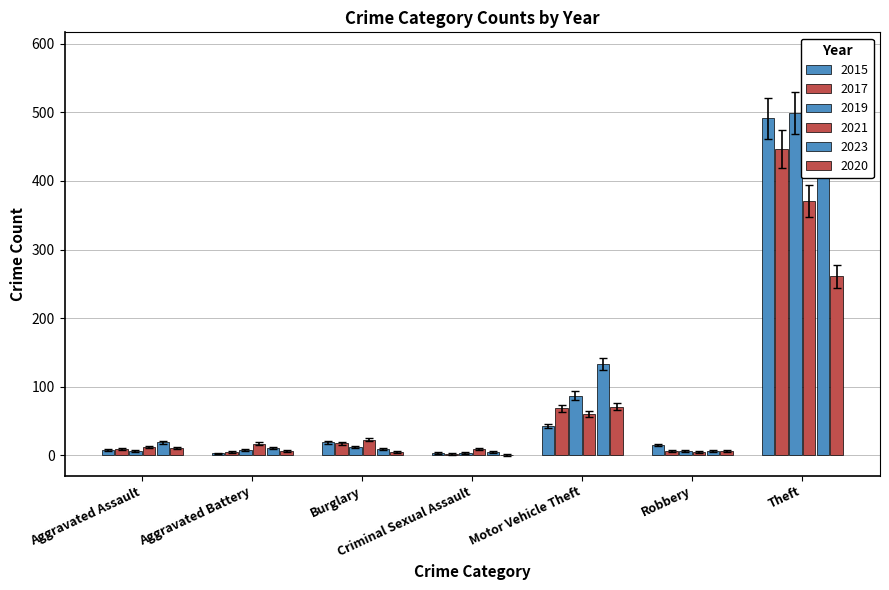

Is it true that 2021 equals 24.3 at Aggravated Battery?

False